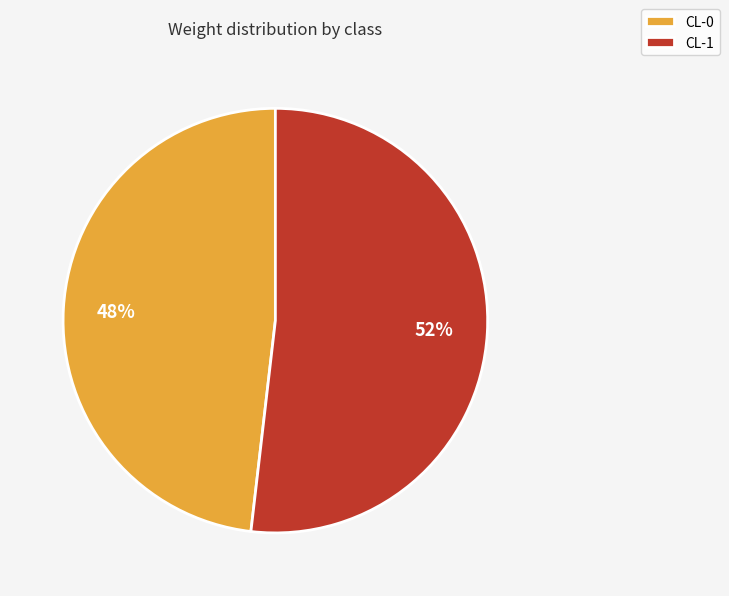

What is the largest slice in the pie chart?

CL-1